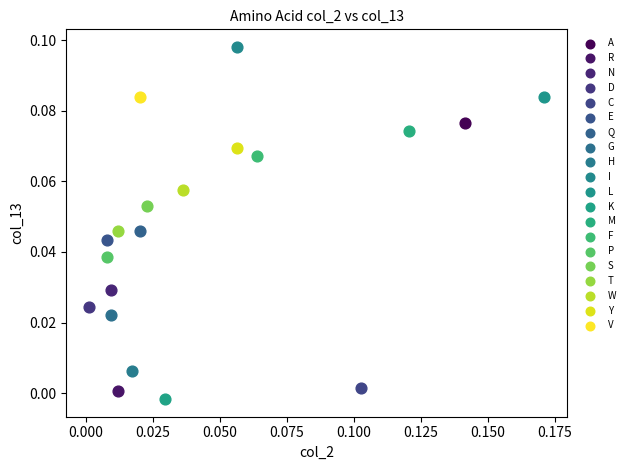

Which series contains the lowest Y value?

K